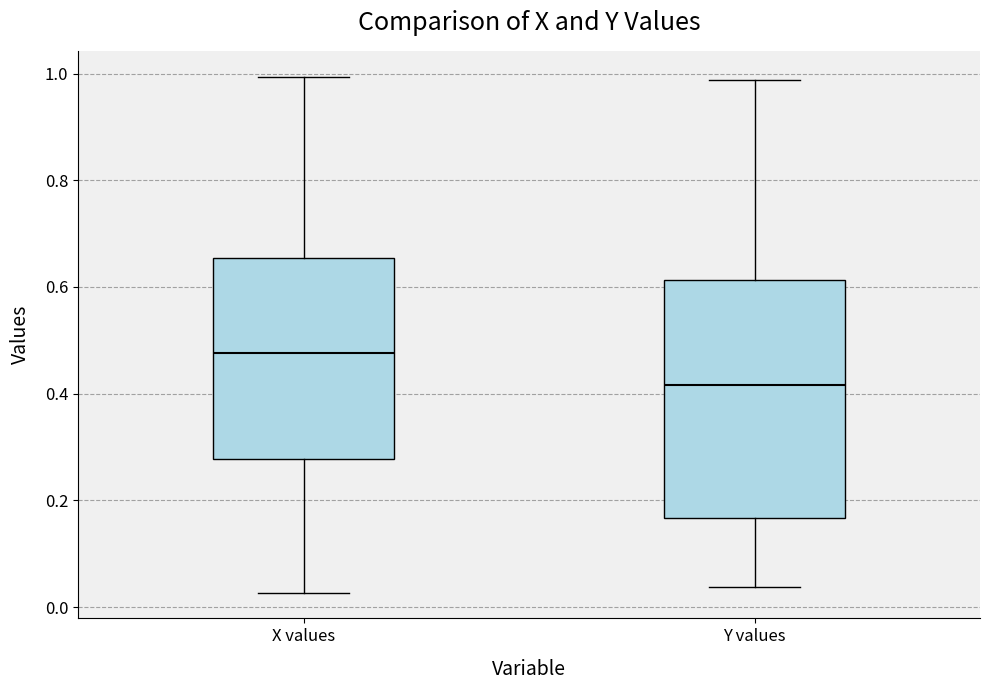

Reading left to right, read every box against the y-axis: the position of its median line, the range the box covers, and the ends of its whiskers. The values are not printed on the chart, so give them approximately, as read against the axis.

X values: median 0.48, box 0.28 to 0.66, whiskers 0.02 to 1.00
Y values: median 0.42, box 0.16 to 0.62, whiskers 0.04 to 0.98